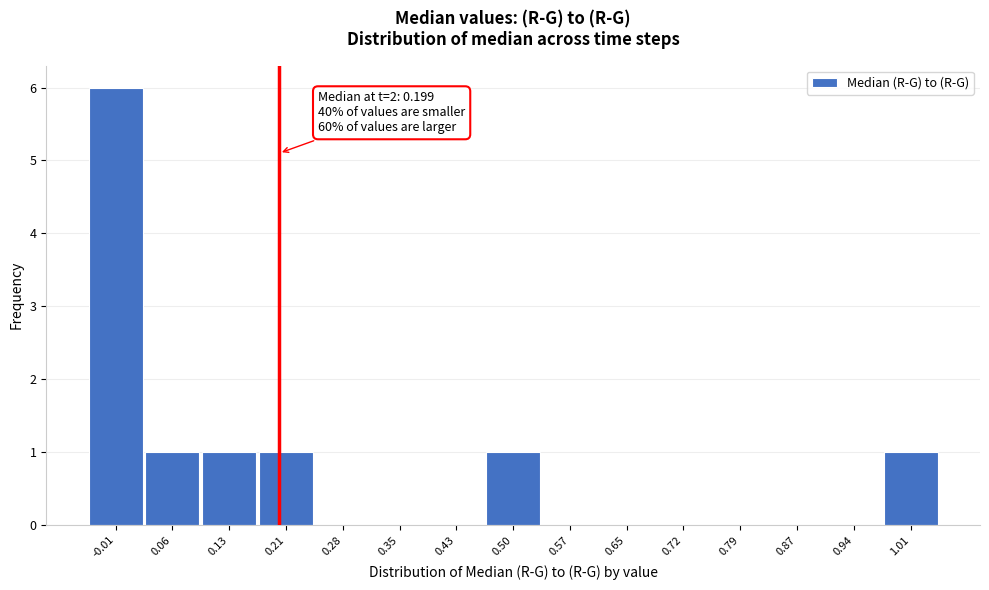

Over which range of the x-axis is the bar tallest?

-0.05 to 0.02